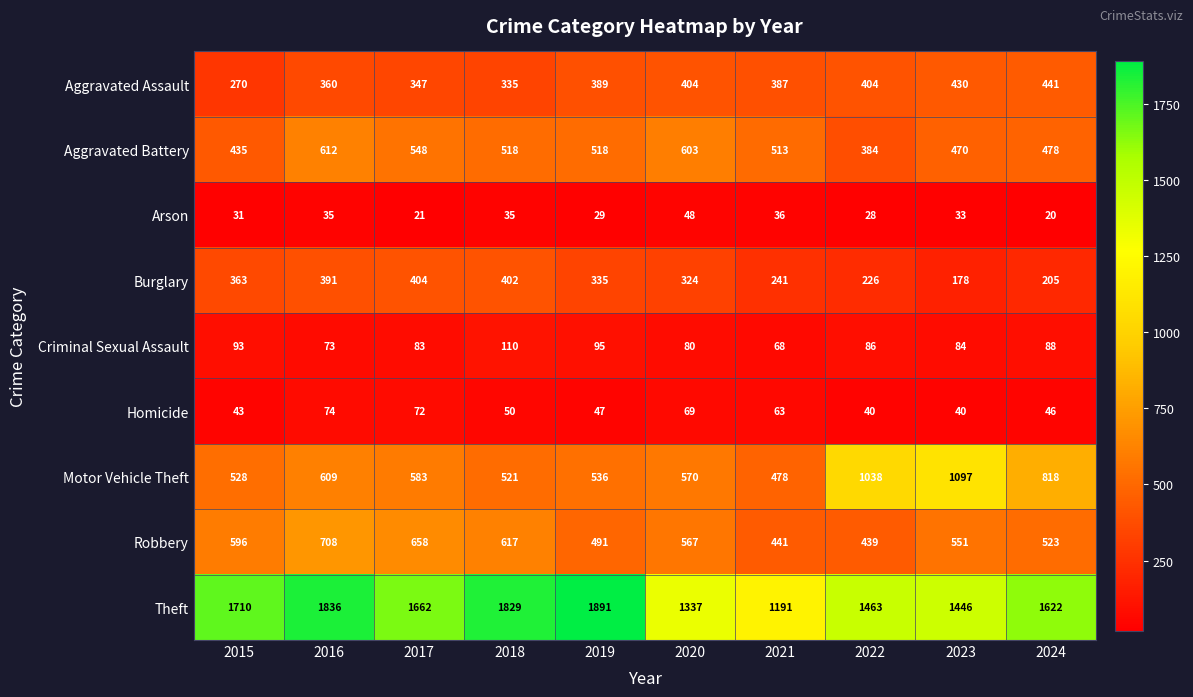

What is the average value of the Aggravated Assault series?

377